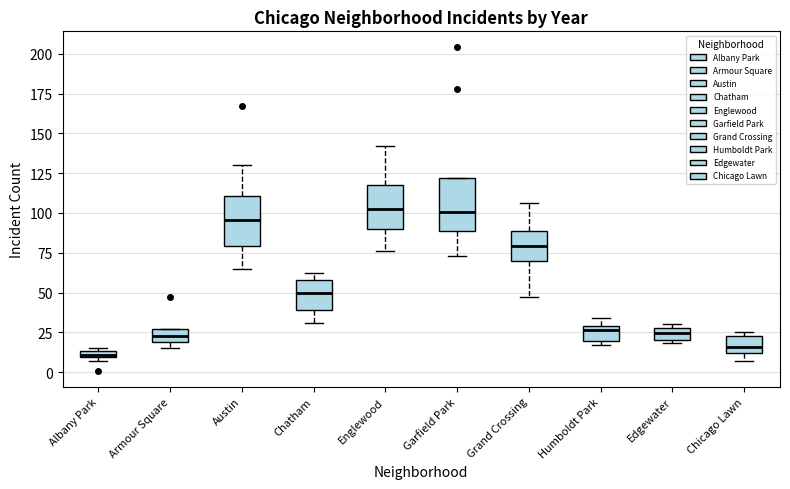

Where does the median line of the box for Chatham sit on the y-axis? The values are not printed on the chart, so give them approximately, as read against the axis.

50